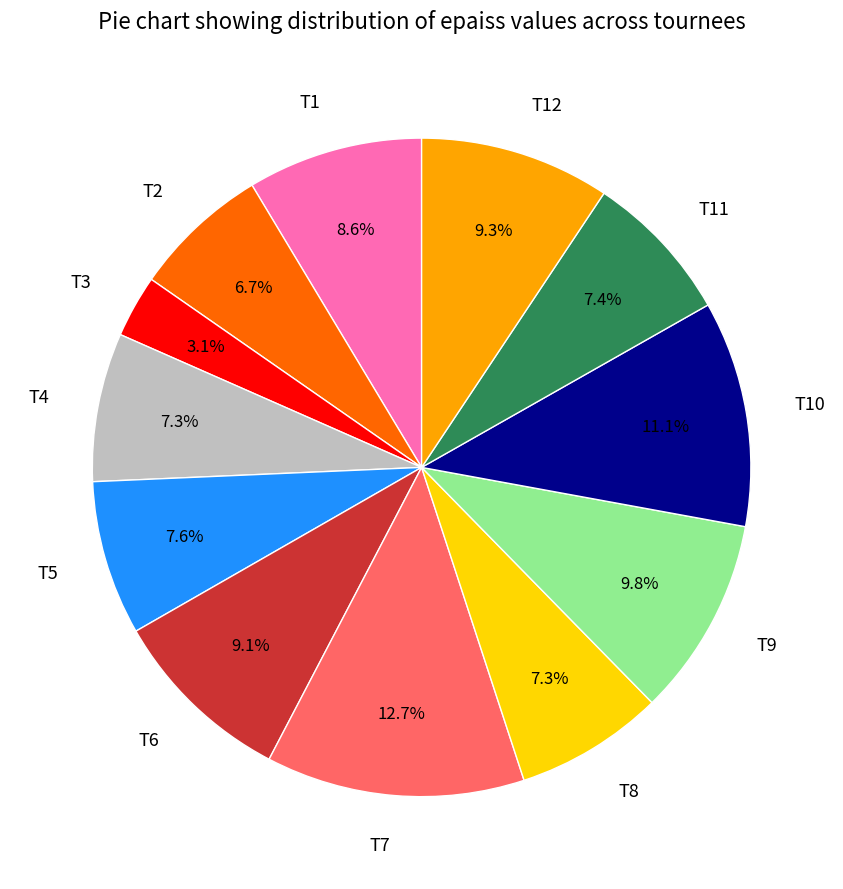

What is the ratio of the value at T12 to the value at T8?

1.3